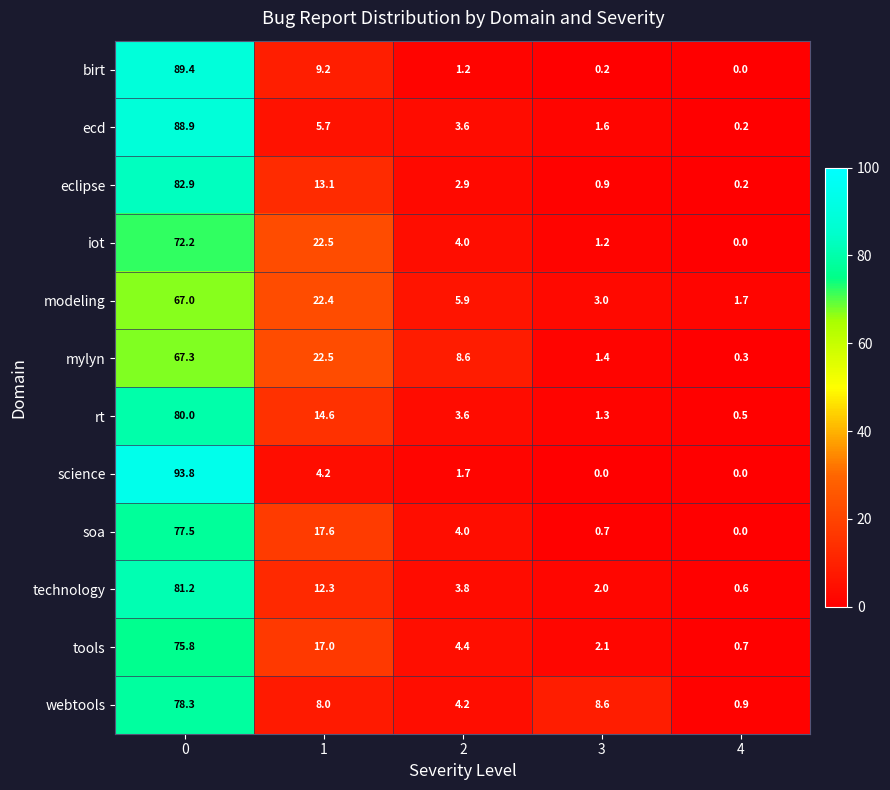

How many categories are shown in the chart?

5